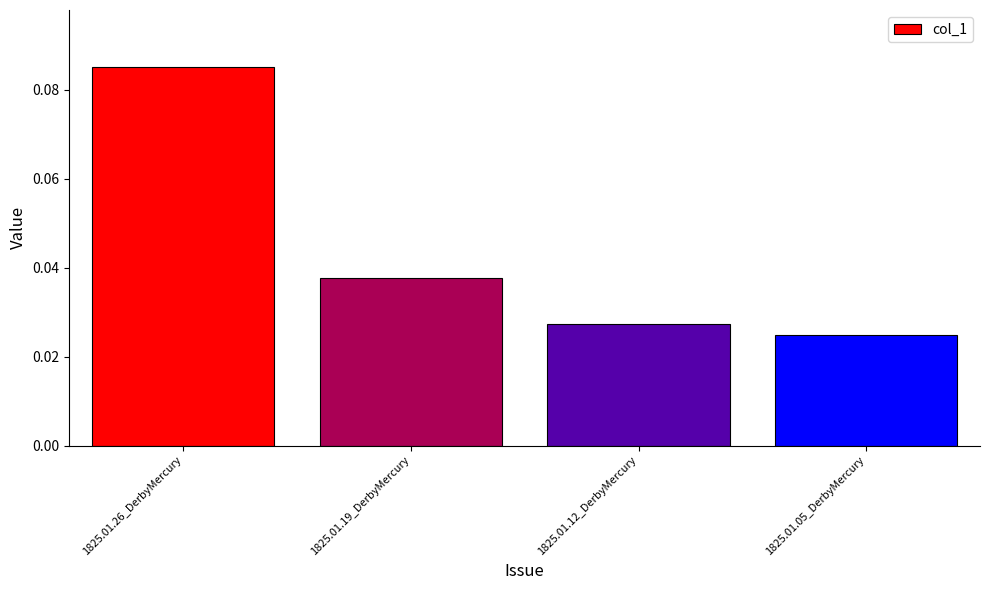

List the labels in order of value, largest first.

1825.01.26_DerbyMercury, 1825.01.19_DerbyMercury, 1825.01.12_DerbyMercury, 1825.01.05_DerbyMercury